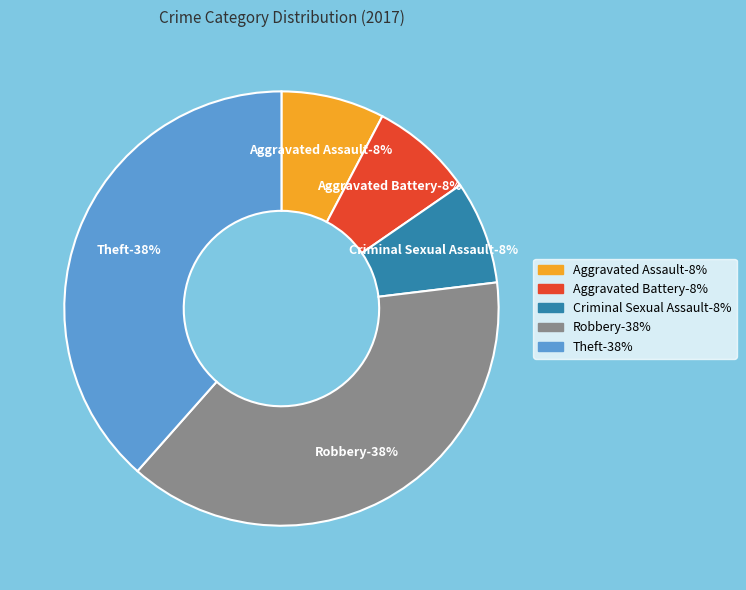

To the nearest percent, what percentage of the pie is Aggravated Battery?

8%